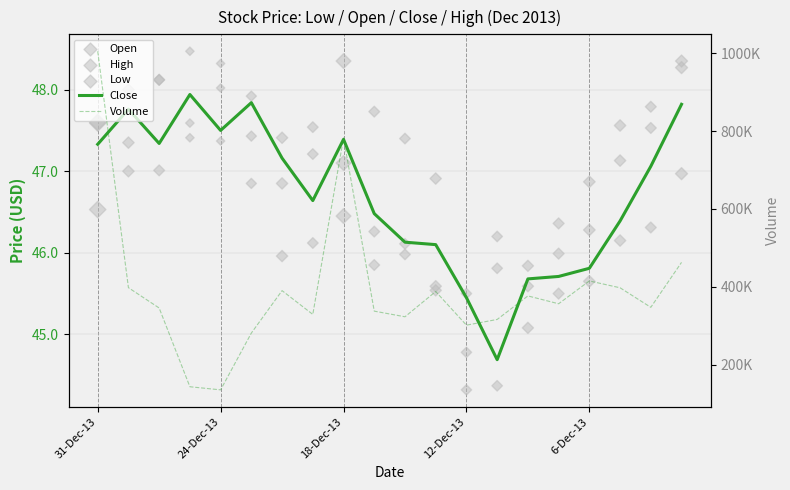

At which category is the sum across all series the highest?

31-Dec-13